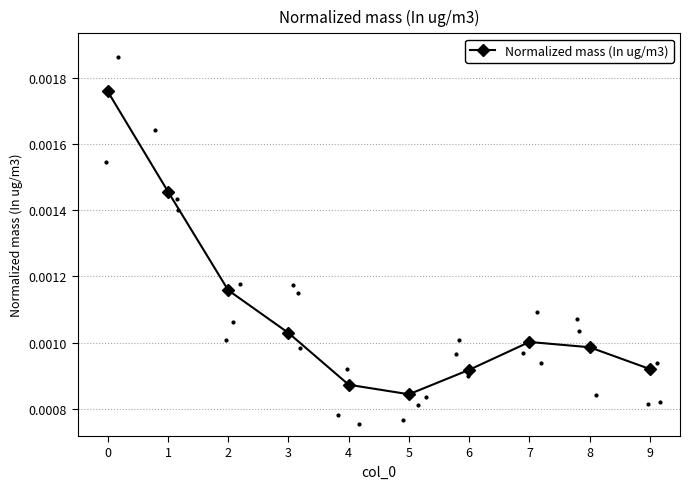

Where is Normalized mass (In ug/m3) nearest to the value 0?

5